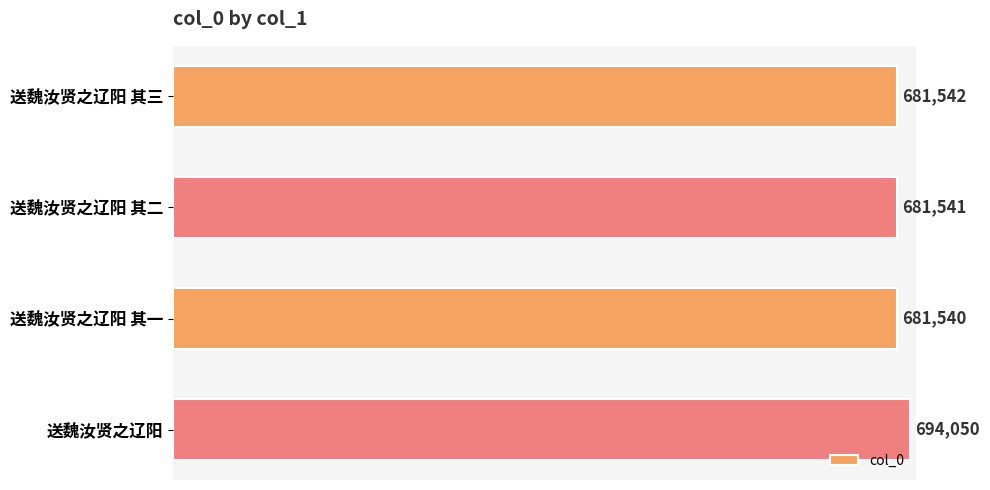

List the labels in order of value, smallest first.

送魏汝贤之辽阳 其一, 送魏汝贤之辽阳 其二, 送魏汝贤之辽阳 其三, 送魏汝贤之辽阳